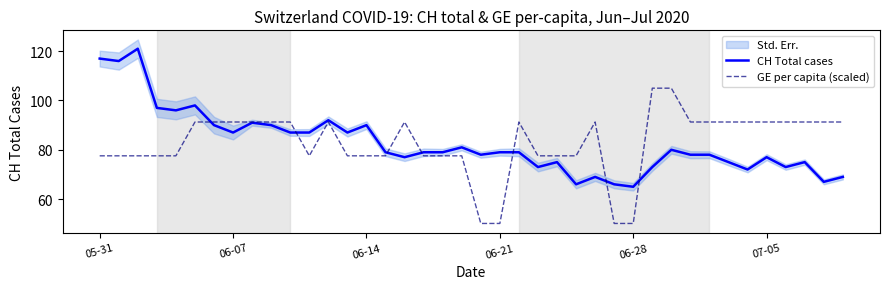

What is the value of the CH Total cases point at the 5th from the left?

96.0